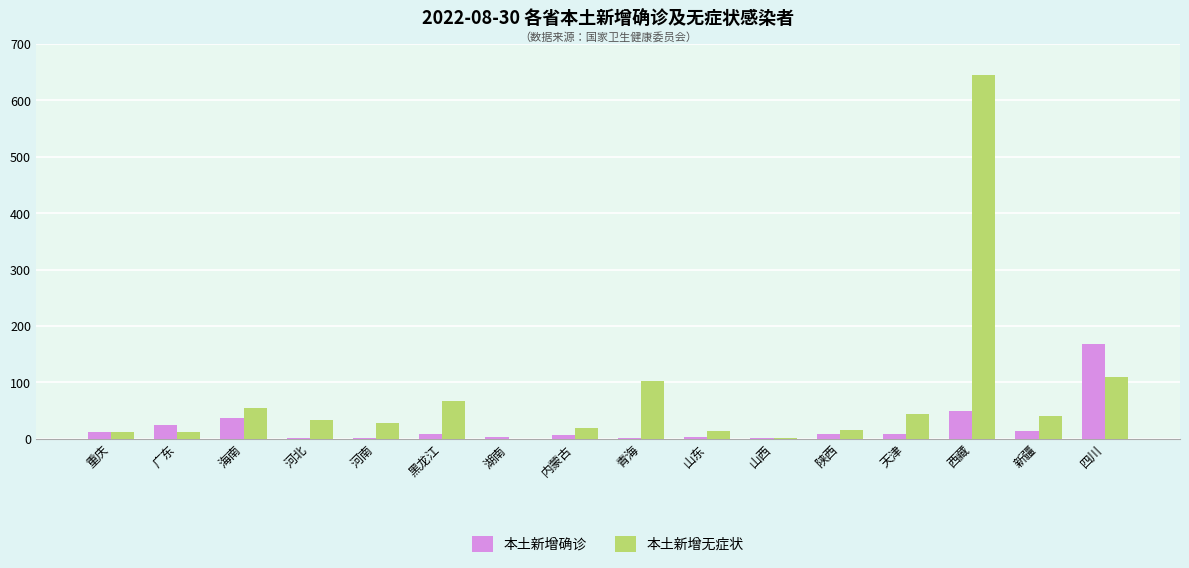

Where is 本土新增确诊 nearest to the value 84?

西藏